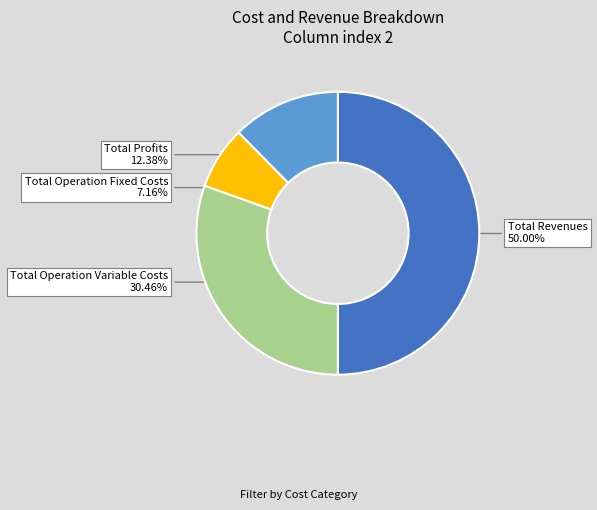

What is the ratio of the value at Total Profits to the value at Total Operation Fixed Costs?

1.7